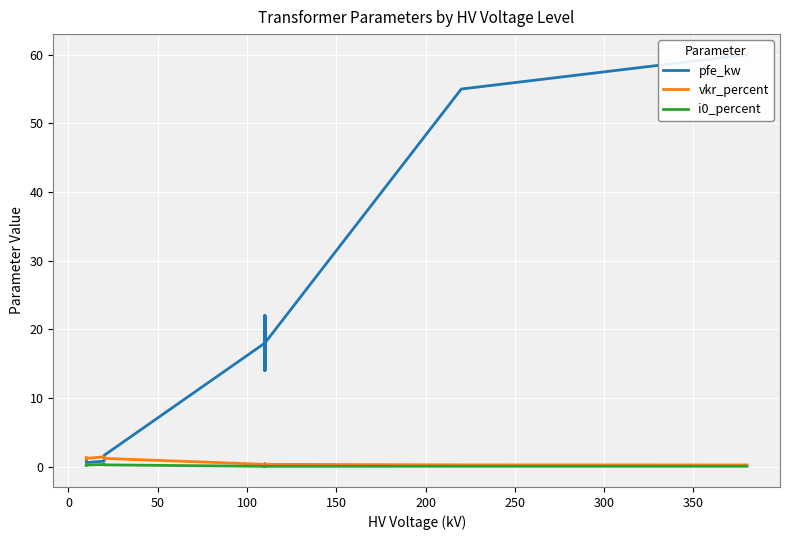

How many lines are shown in the chart?

3